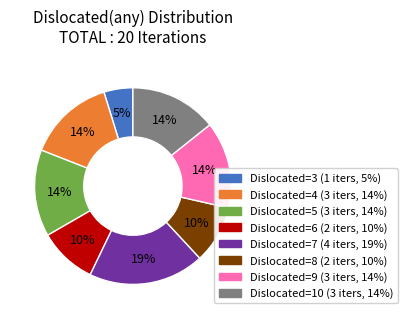

How many segments does this pie chart have?

8